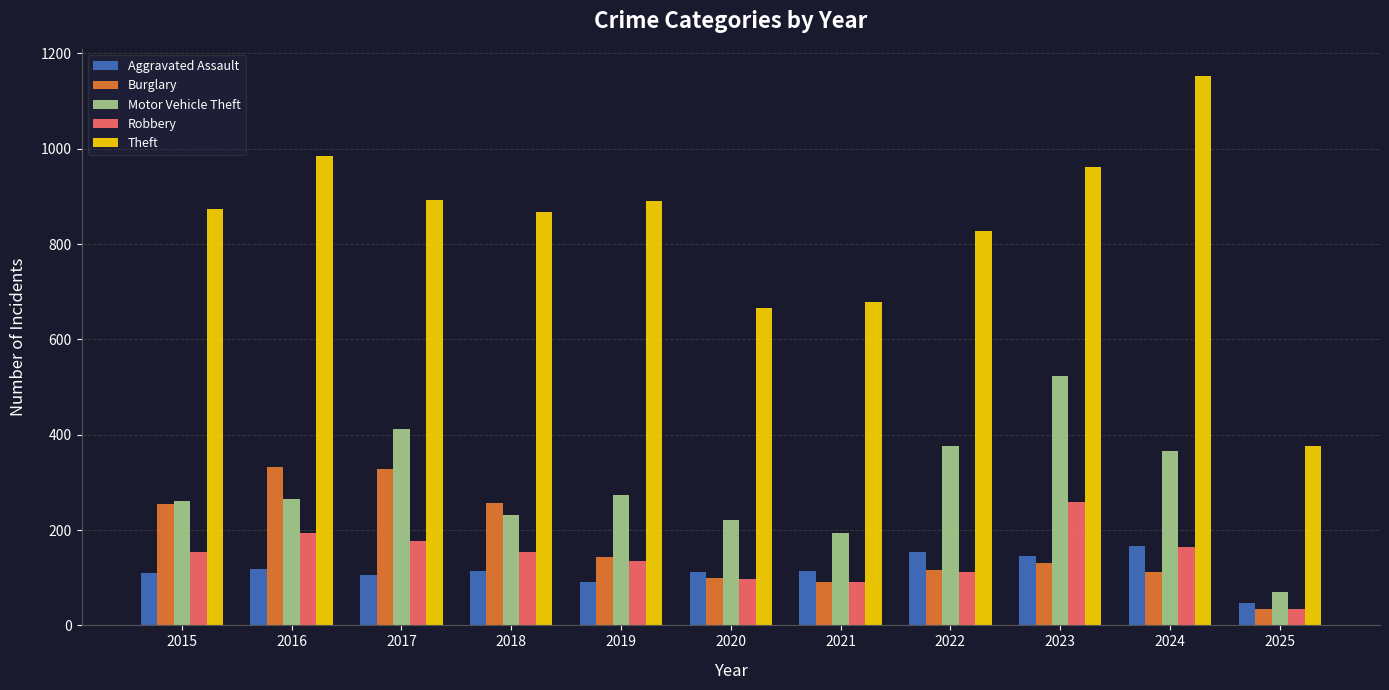

What is the value of the Theft bar at the 10th from the left?

1152